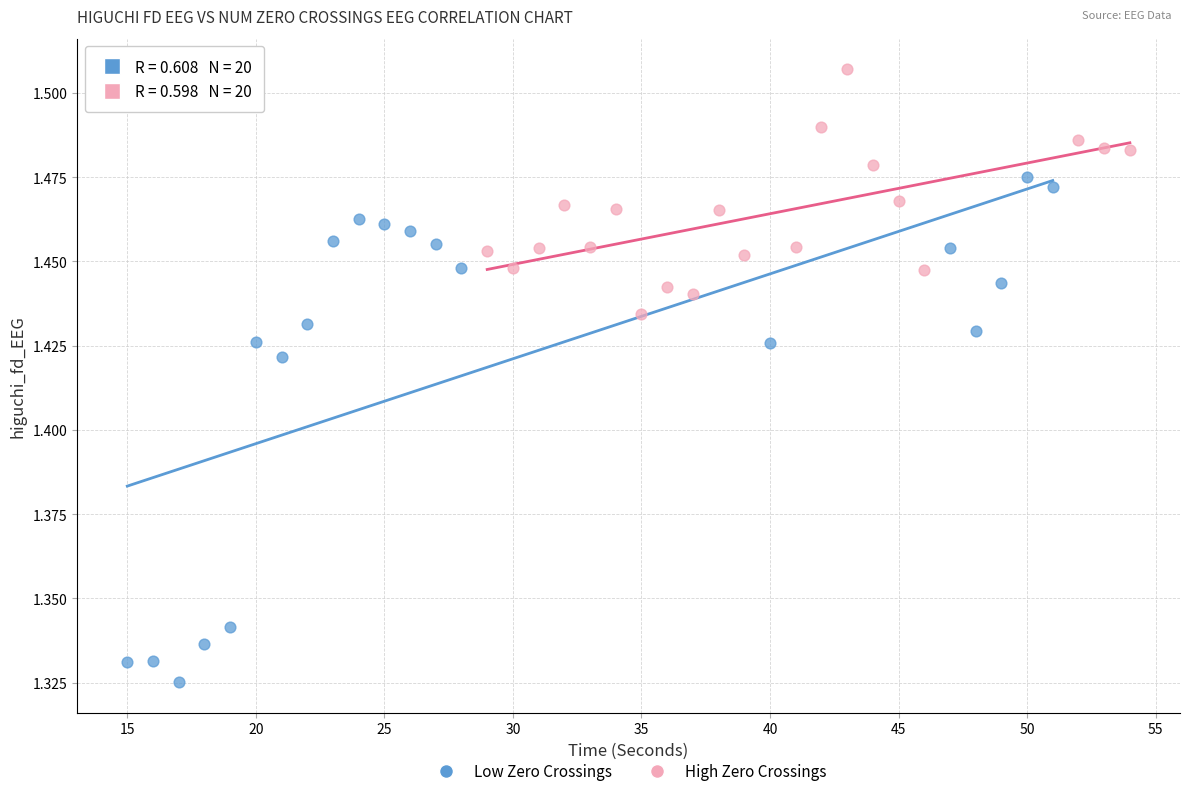

Which series reaches the maximum Y coordinate?

High Zero Crossings